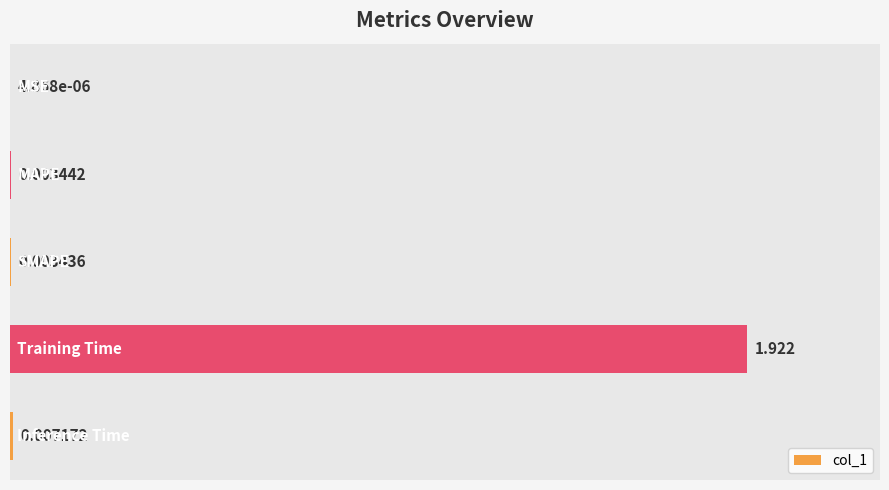

How many data points does each series have?

5